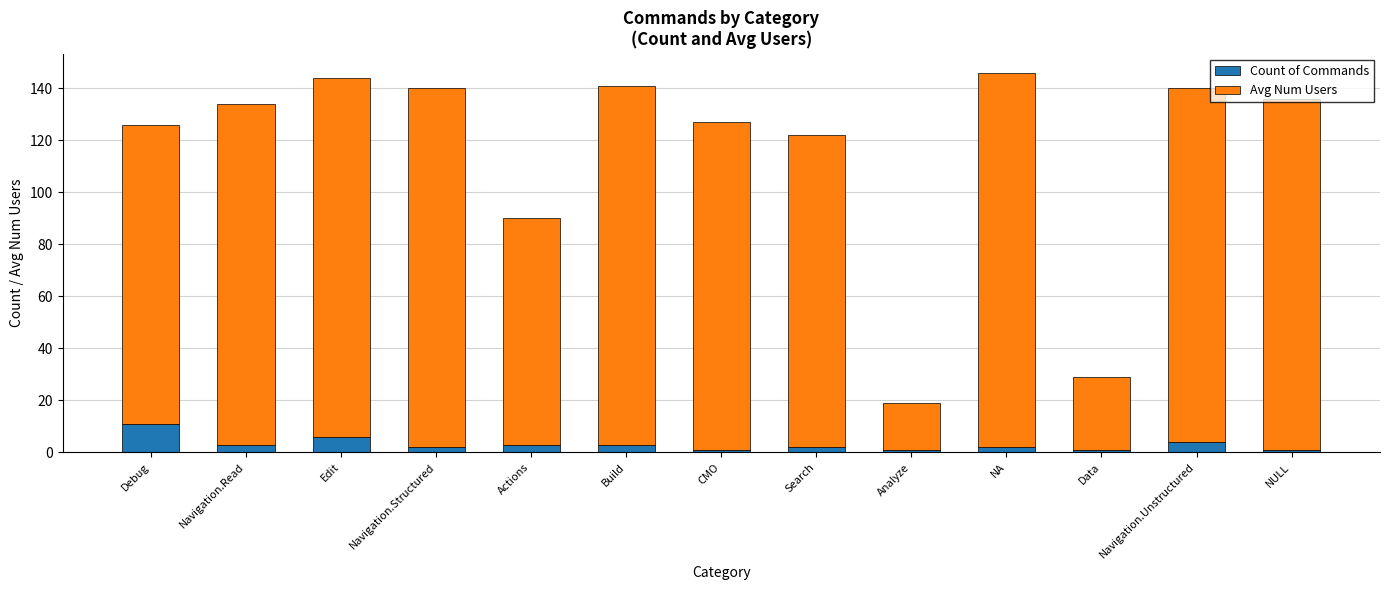

What is the maximum value for Count of Commands?

11